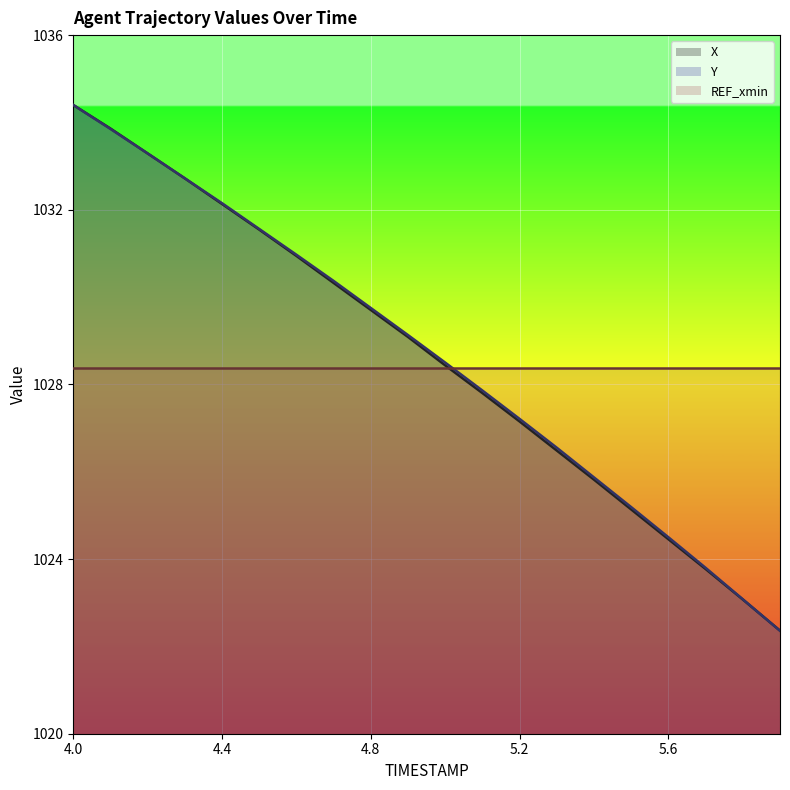

What is the difference between the maximum and minimum values in the Y (line) series?

12.0